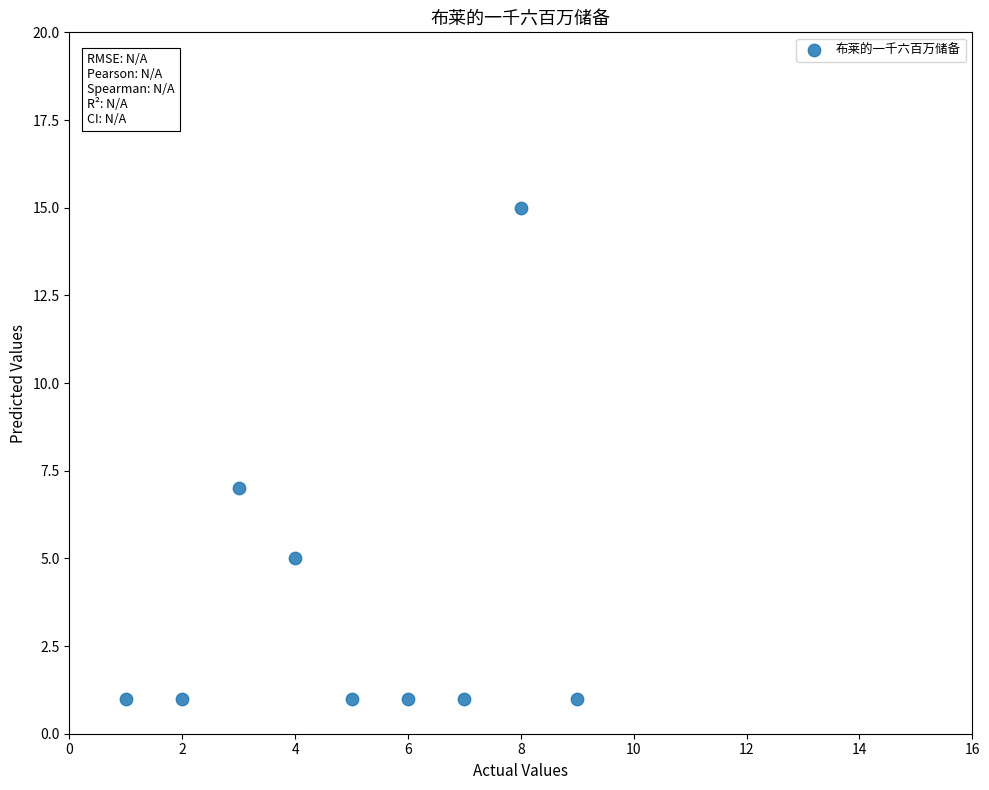

What Y value in the scatter plot is closest to 8?

7